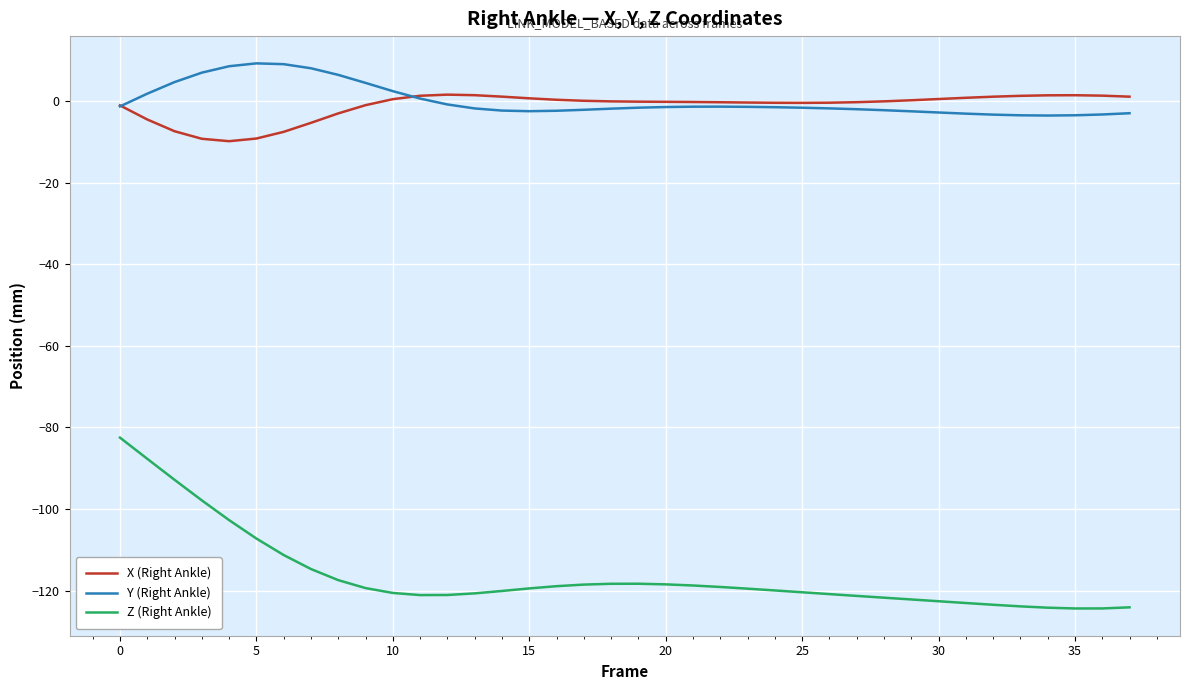

True or false: Z (Right Ankle) and Y (Right Ankle) cross at least once.

False